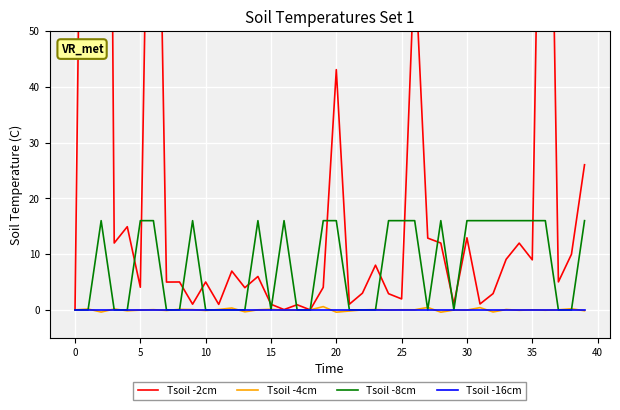

Between 29 and 32, which is larger?

32